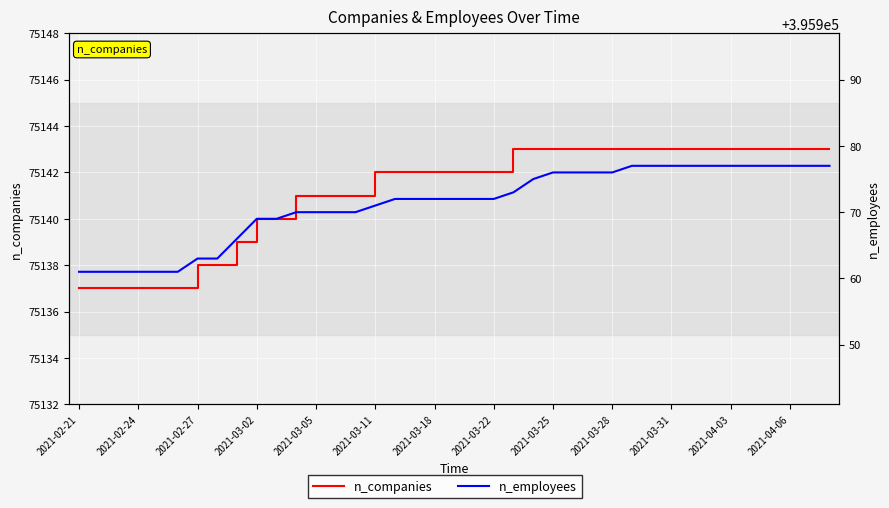

Is it true that n_companies equals 37621 at 2021-03-11?

False